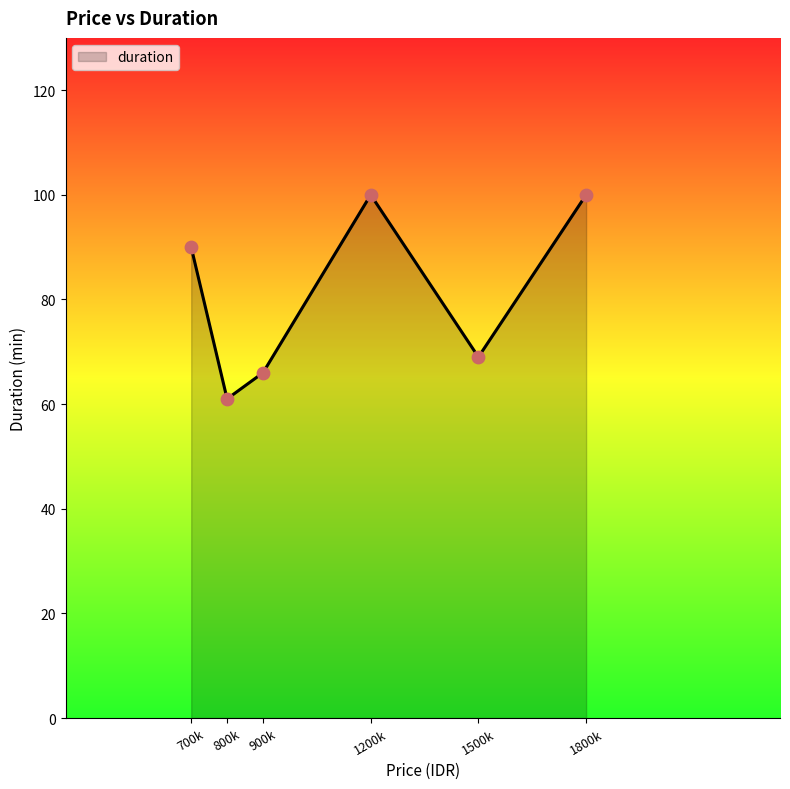

Approximately how many times larger is the value at 1200k compared to 1800k?

1.0